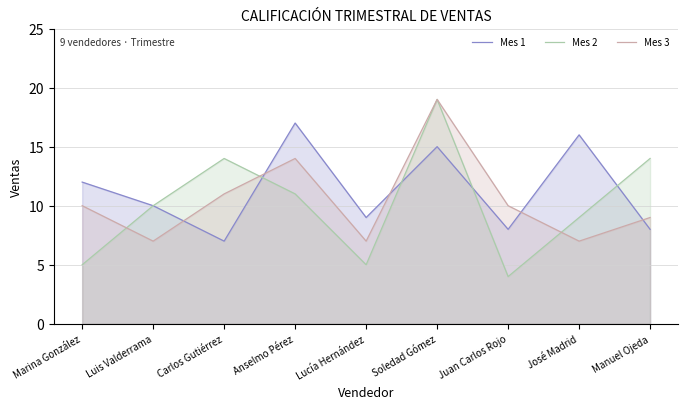

Does the chart display data point markers on the line(s)?

No